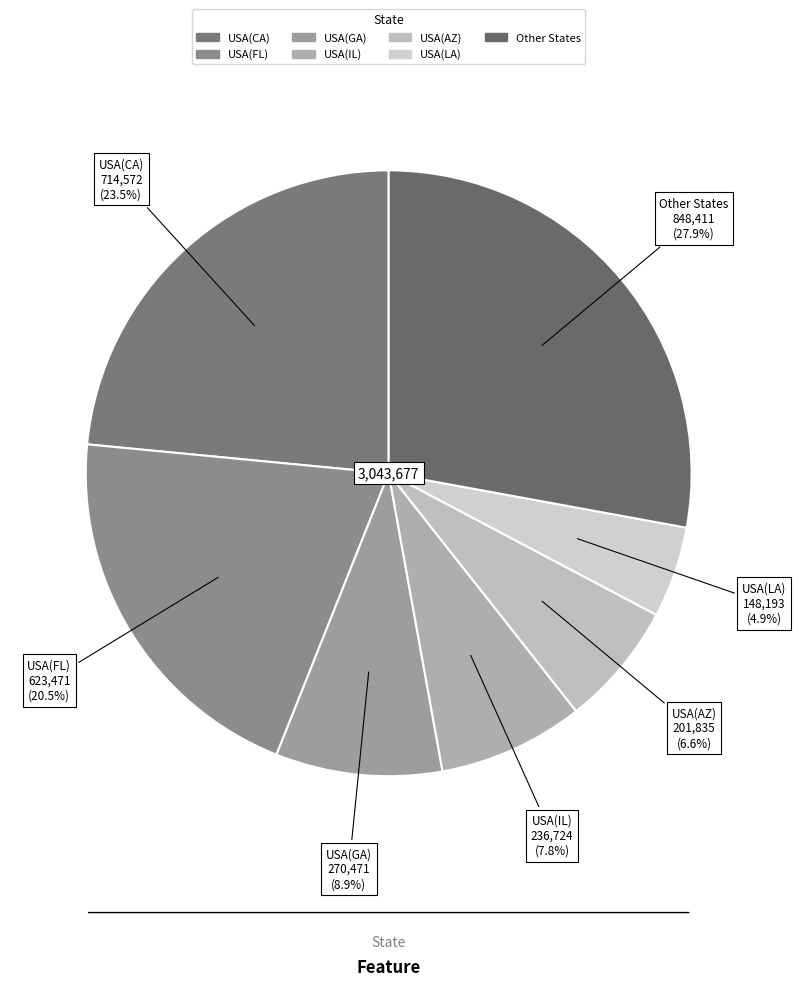

Does any single category account for the majority?

No